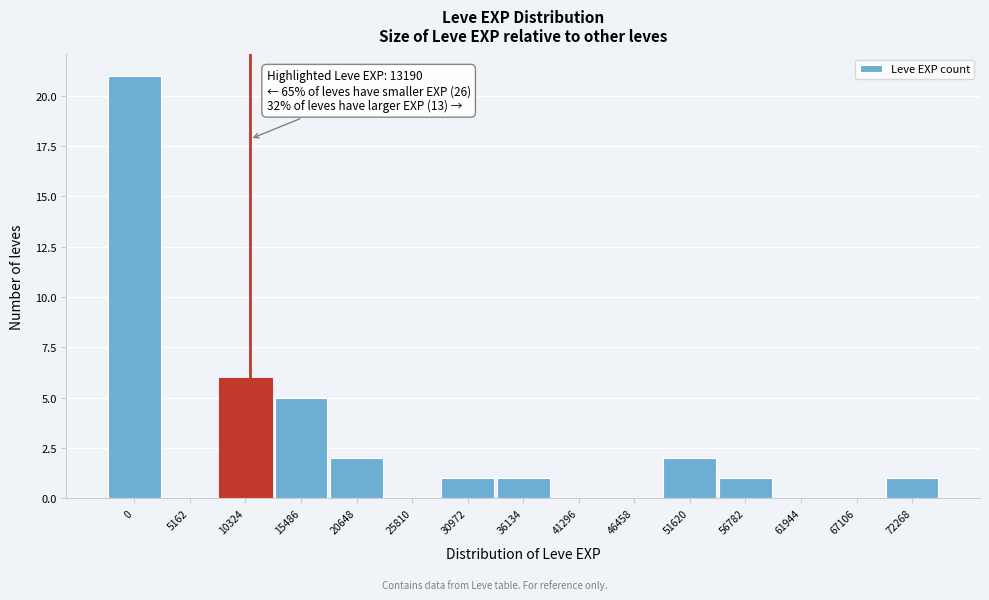

Reading right to left, what are all the values shown in this chart?

72268=1	67106=0	61944=0	56782=1	51620=2	46458=0	41296=0	36134=1	30972=1	25810=0	20648=2	15486=5	10324=6	5162=0	0=21